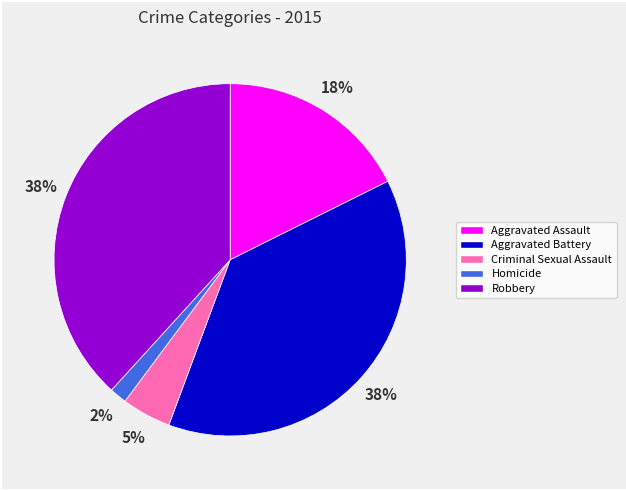

Is it true that Robbery is 38% of the pie?

True